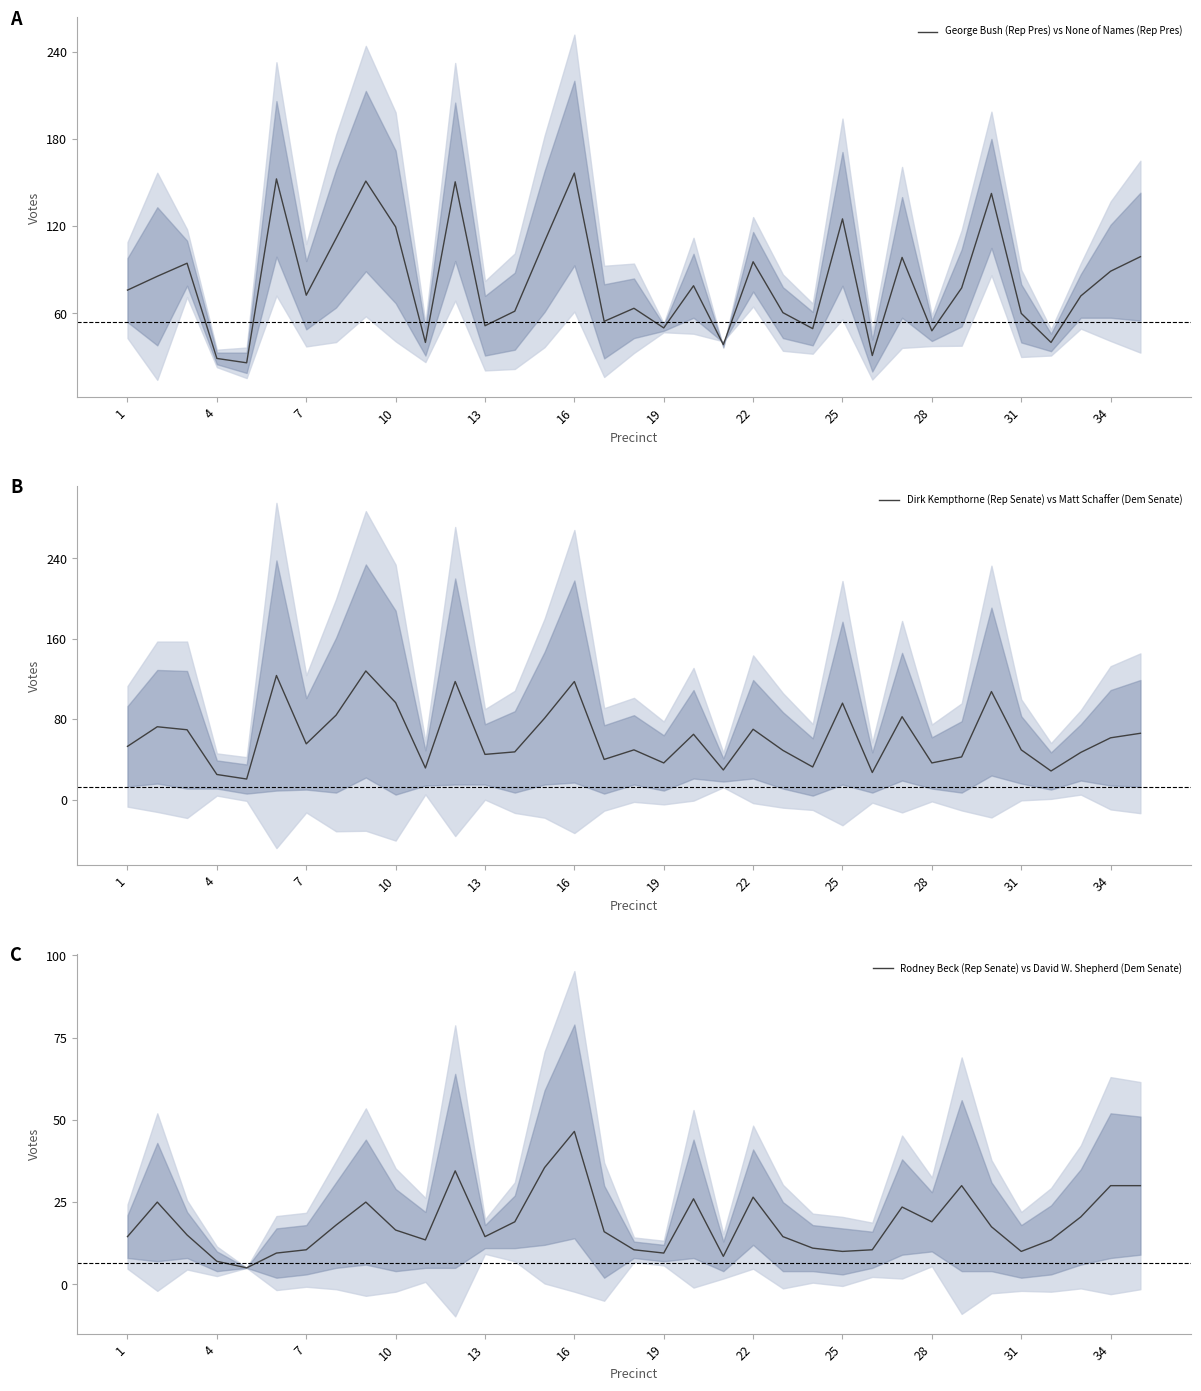

True or false: Rodney Beck (Rep Senate) vs David W. Shepherd (Dem Senate) and George Bush (Rep Pres) vs None of Names (Rep Pres) intersect in this chart.

False